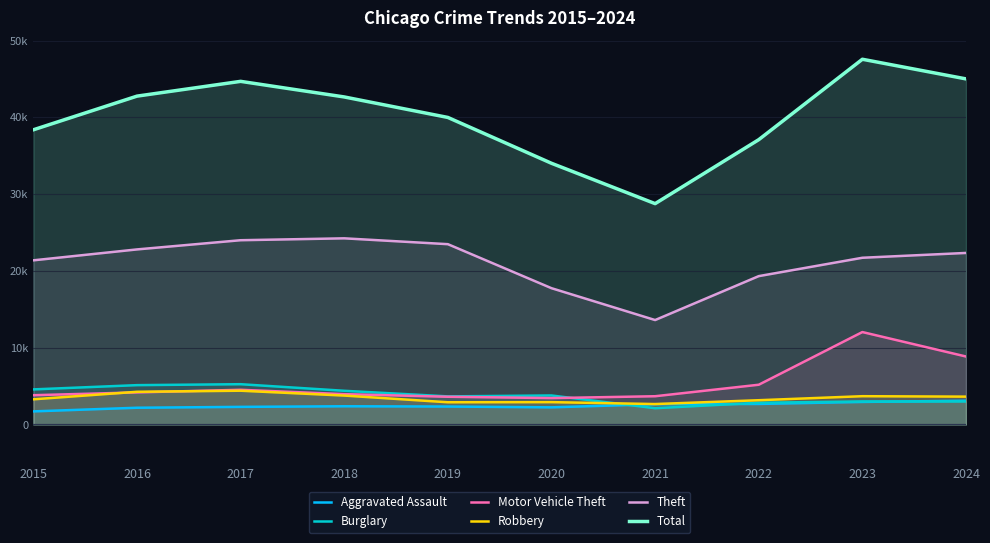

What is the smallest value displayed?

1707